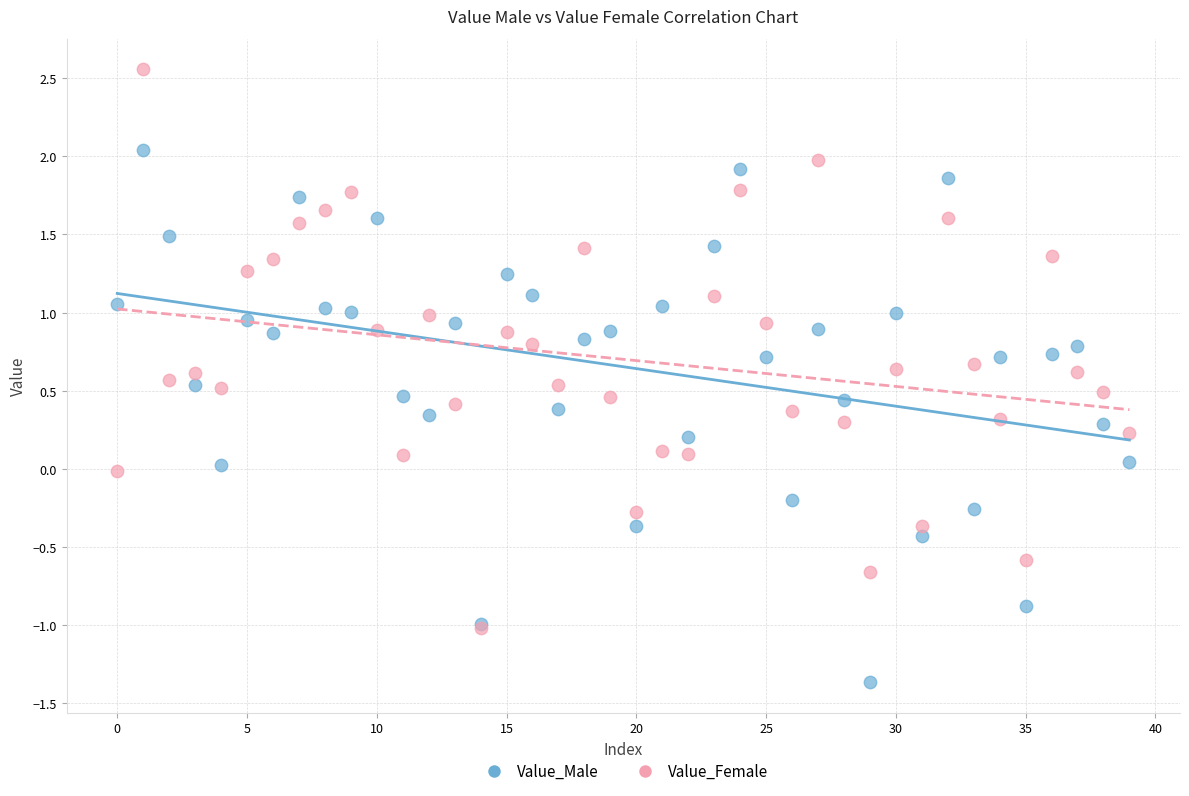

What are all the series names shown in the legend?

Value_Male, Value_Female